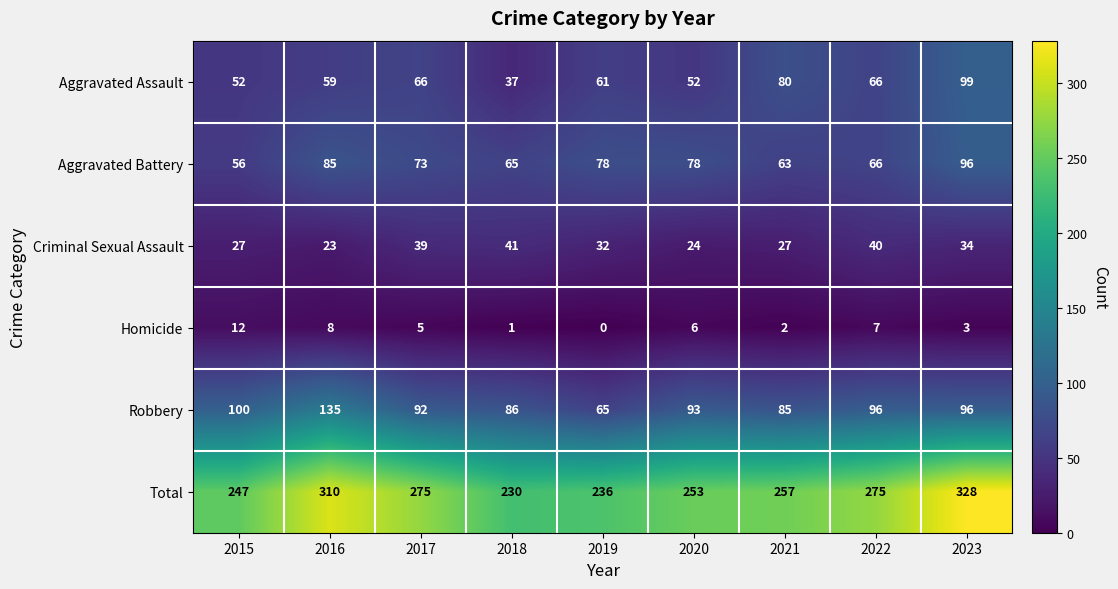

Count the number of categories in the chart.

9